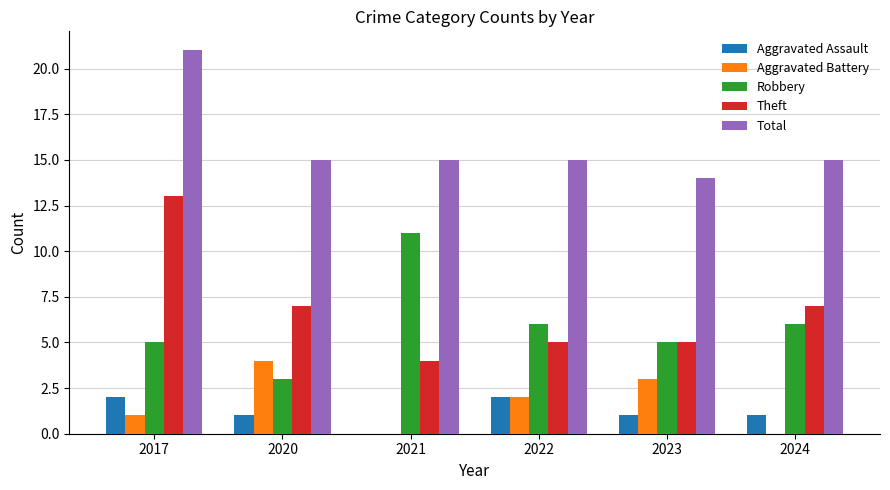

What is the approximate value of Theft at 2017?

13